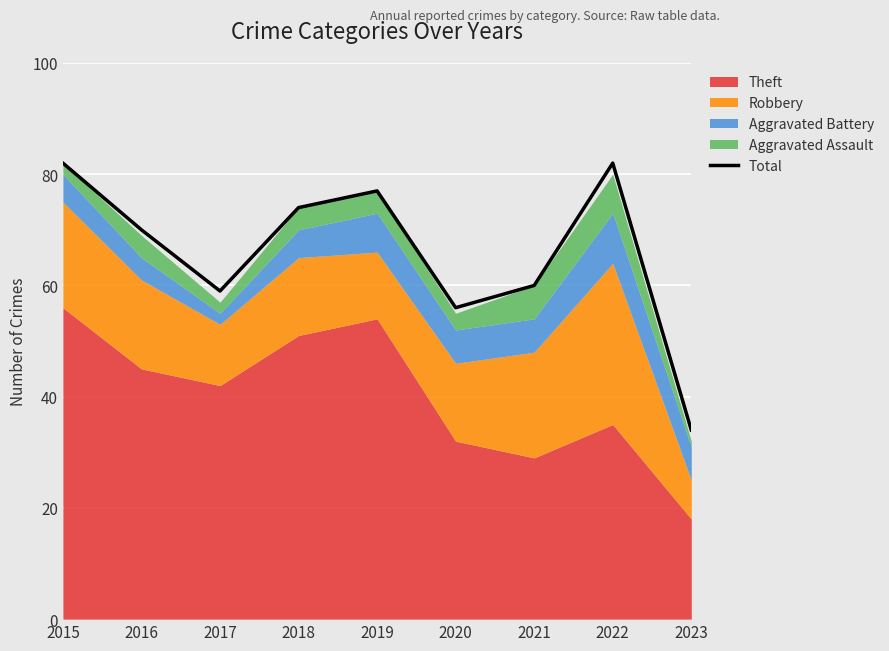

Count the number of values greater than 70.

4